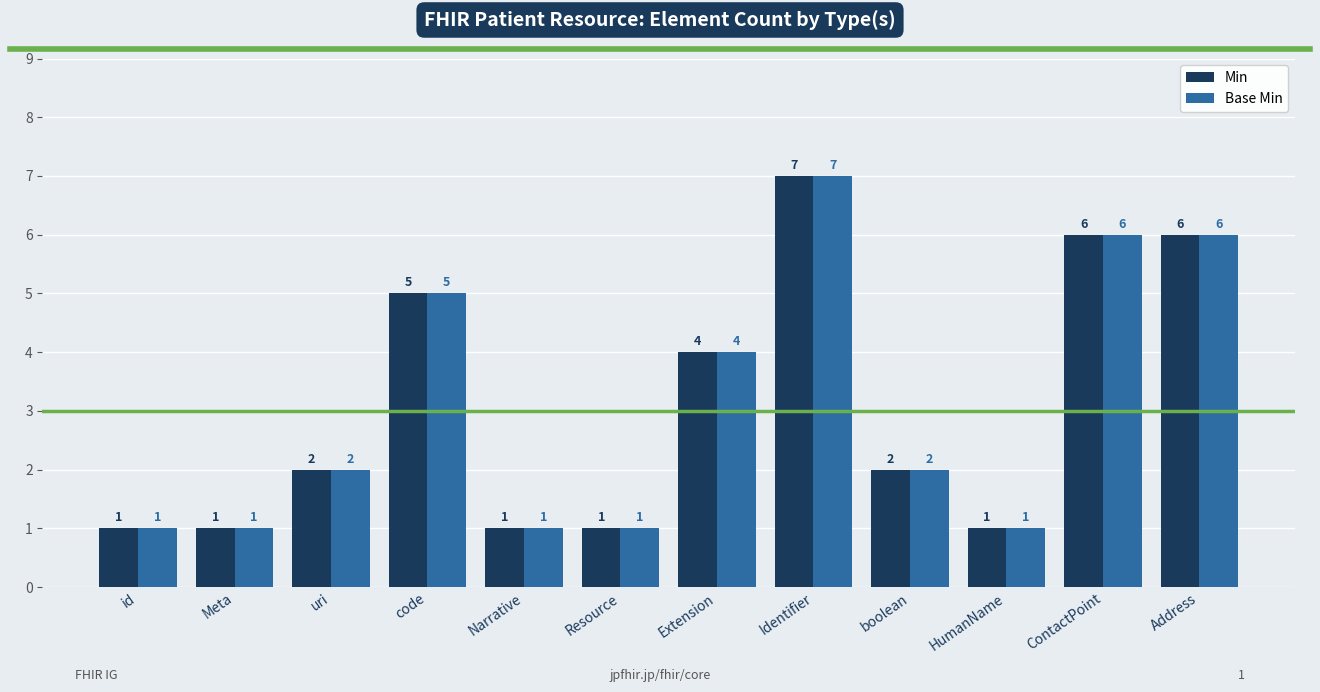

Reading right to left, transcribe all the data shown in this chart.

Min: Address=6	ContactPoint=6	HumanName=1	boolean=2	Identifier=7	Extension=4	Resource=1	Narrative=1	code=5	uri=2	Meta=1	id=1
Base Min: Address=6	ContactPoint=6	HumanName=1	boolean=2	Identifier=7	Extension=4	Resource=1	Narrative=1	code=5	uri=2	Meta=1	id=1